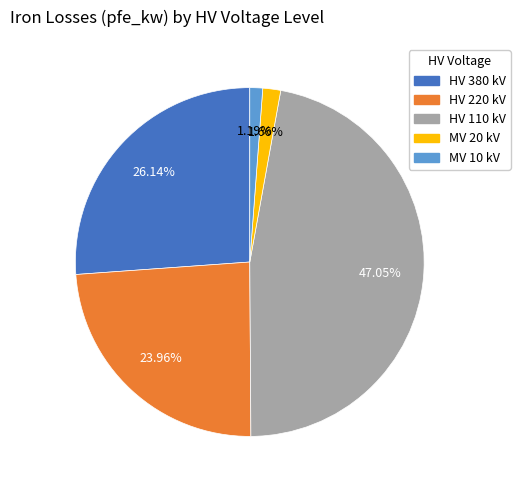

Does HV 110 kV account for over 50% of the chart?

No